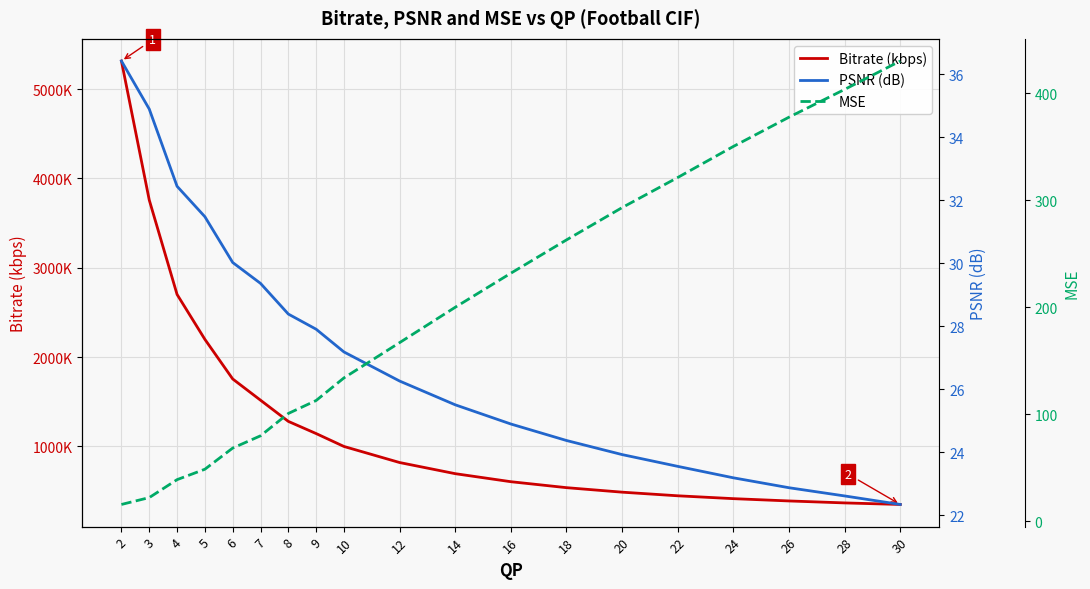

Where is Bitrate (kbps) nearest to the value 2833?

4